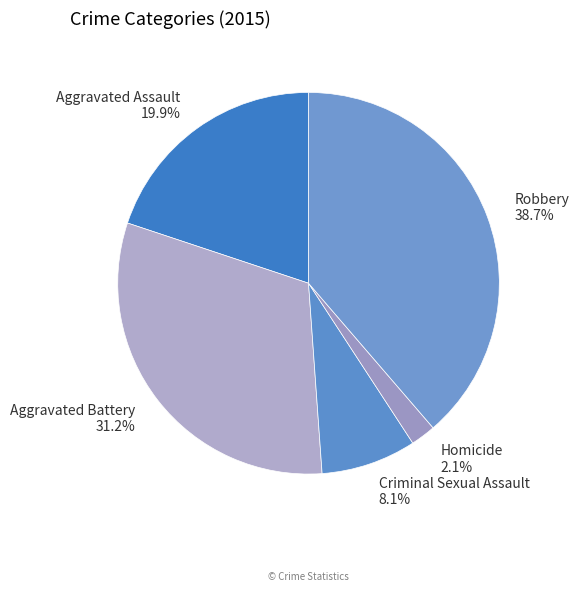

Is there any slice that represents more than half of the pie?

No